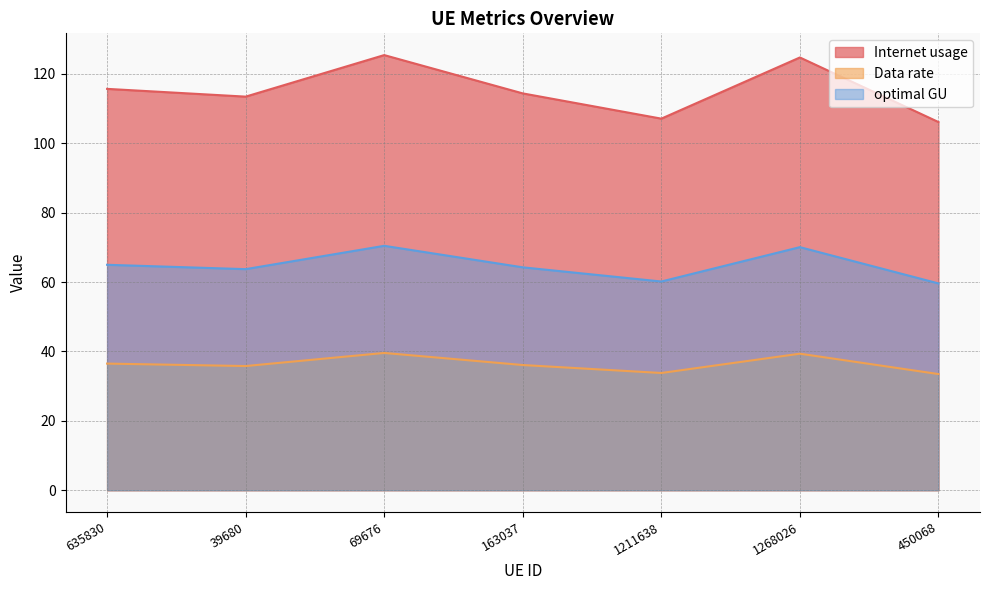

Reading left to right, transcribe all the data shown in this chart.

Internet usage: 115.7	113.5	125.4	114.4	107.1	124.7	106.1
Data rate: 36.5	35.8	39.6	36.1	33.8	39.4	33.5
optimal GU: 65.0	63.7	70.5	64.2	60.2	70.1	59.6